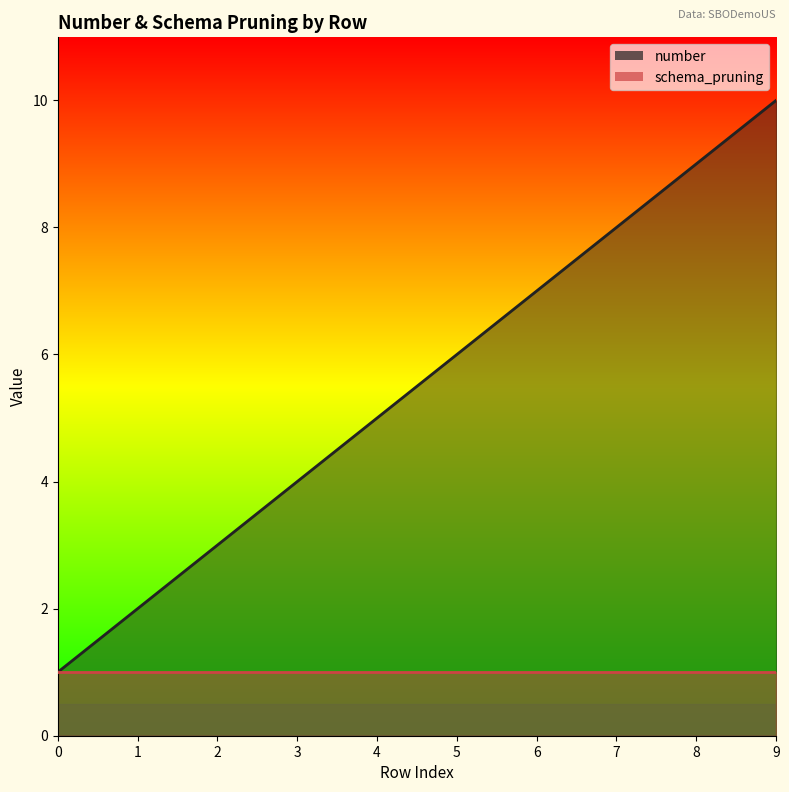

True or false: the data has more than 2 interior local peaks.

False